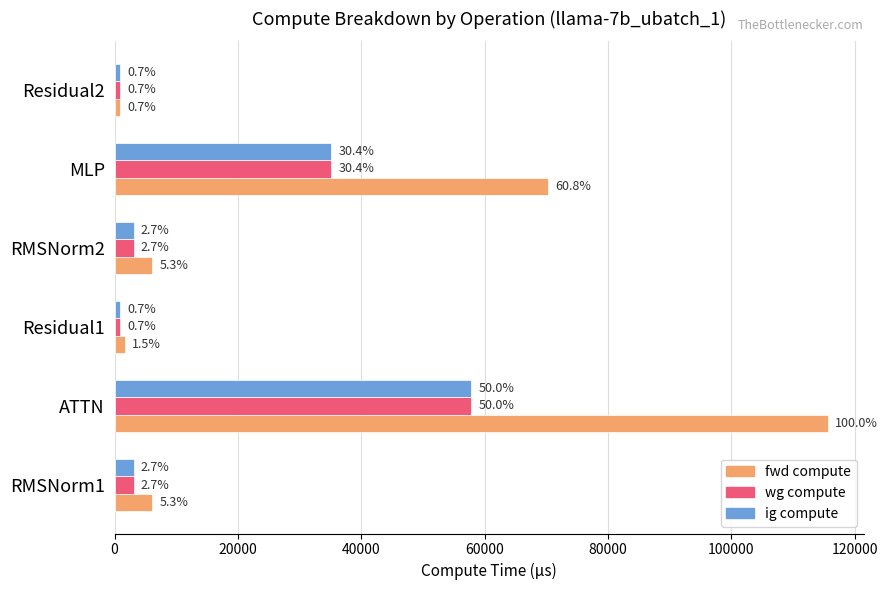

What are all the series names shown in the legend?

fwd compute, wg compute, ig compute